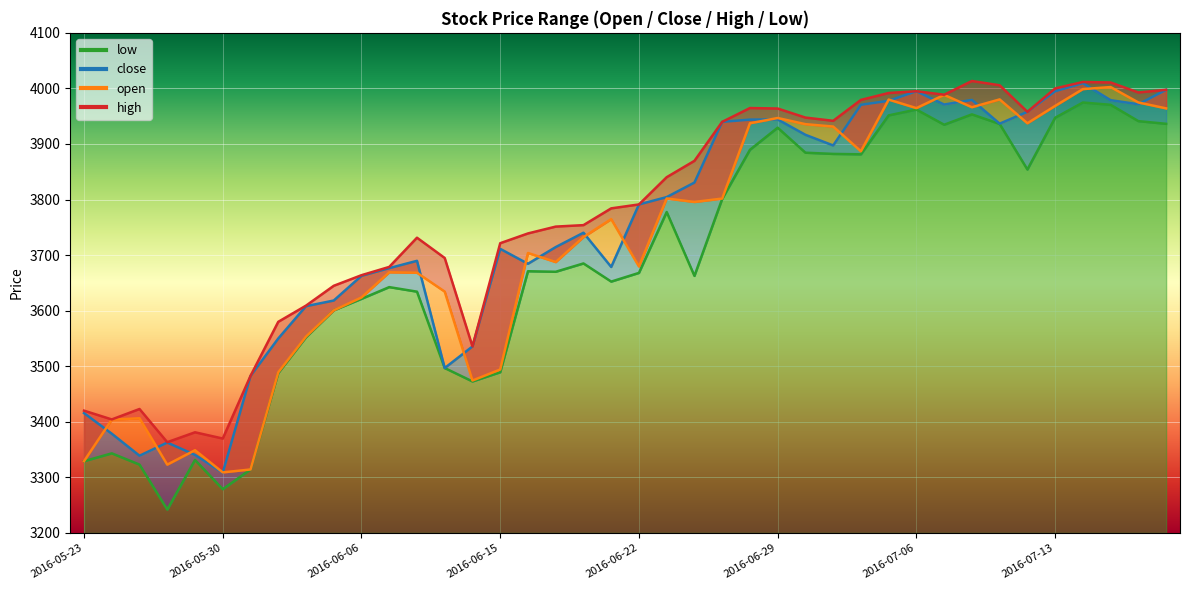

Reading left to right, what are all the values shown in this chart?

open: 3329.1	3403.9	3406.3	3322.9	3348.9	3308.9	3314.2	3489.1	3553.4	3600.6	3623.8	3669.1	3668.3	3634.3	3474.3	3494.1	3703.8	3687.4	3732.4	3764.8	3679.5	3801.9	3795.6	3801.8	3937.3	3946.7	3935.6	3931.4	3886.9	3979.9	3964.5	3988.3	3966.1	3980.2	3937.3	3968.5	3998.8	4002.4	3974.7	3964.1
close: 3415.7	3378.6	3338.9	3362.6	3340.4	3308.3	3482.5	3549.9	3608.1	3618.2	3662.7	3676.6	3689.7	3496.8	3535.6	3711.2	3684.4	3714.4	3740.3	3678.7	3791.2	3804.4	3830.6	3939.8	3943.8	3944.1	3916.5	3897.4	3970.5	3977.7	3994.9	3971.0	3979.3	3936.6	3957.9	3994.9	4009.4	3978.8	3971.5	3997.5
high: 3420.1	3404.2	3423.0	3363.3	3381.1	3369.9	3482.6	3579.9	3609.1	3644.8	3663.8	3678.7	3731.3	3694.8	3535.6	3721.4	3739.0	3751.3	3753.9	3784.1	3791.2	3840.2	3869.7	3939.8	3964.7	3963.8	3947.5	3941.7	3979.3	3991.8	3994.9	3988.6	4013.4	4005.7	3957.9	3999.9	4011.6	4010.7	3992.7	3997.5
low: 3329.1	3343.2	3323.0	3242.1	3331.3	3278.7	3314.2	3487.7	3552.1	3600.6	3621.3	3642.4	3634.2	3496.8	3472.6	3489.2	3671.0	3670.0	3685.0	3652.3	3668.0	3777.6	3662.6	3801.1	3889.5	3929.3	3884.3	3882.1	3881.4	3951.4	3962.0	3934.6	3953.3	3936.1	3854.0	3947.2	3974.6	3970.5	3941.1	3936.3